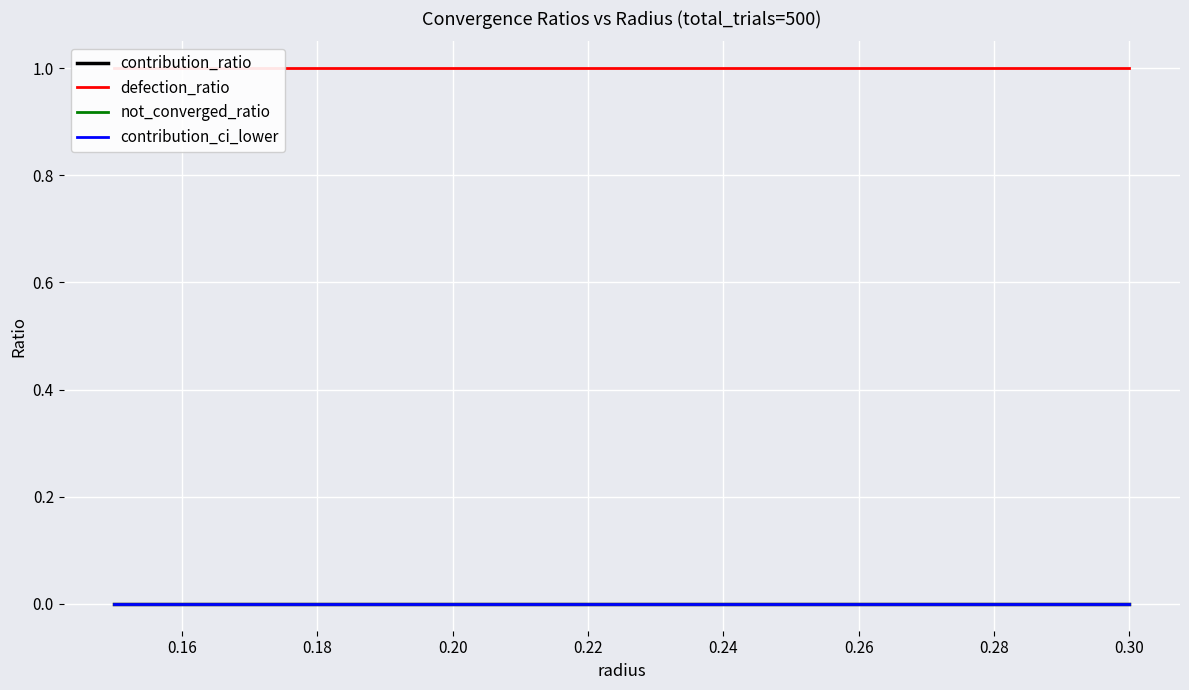

Which series has the largest range (max minus min)?

contribution_ratio